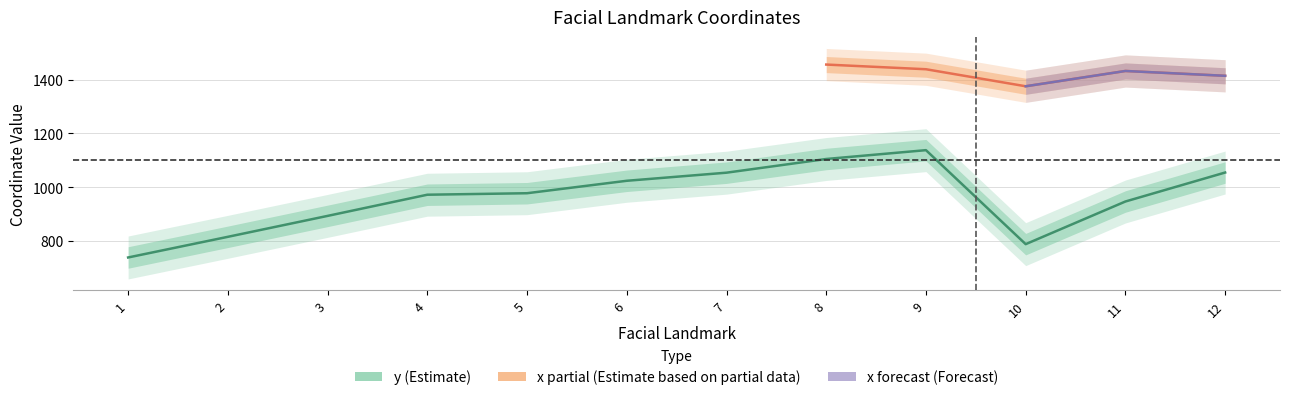

Reading left to right, what are all the values shown in this chart?

737.8	814.8	892.8	971.8	977.3	1023.7	1053.9	1104.9	1137.8	787.5	946.5	1054.5